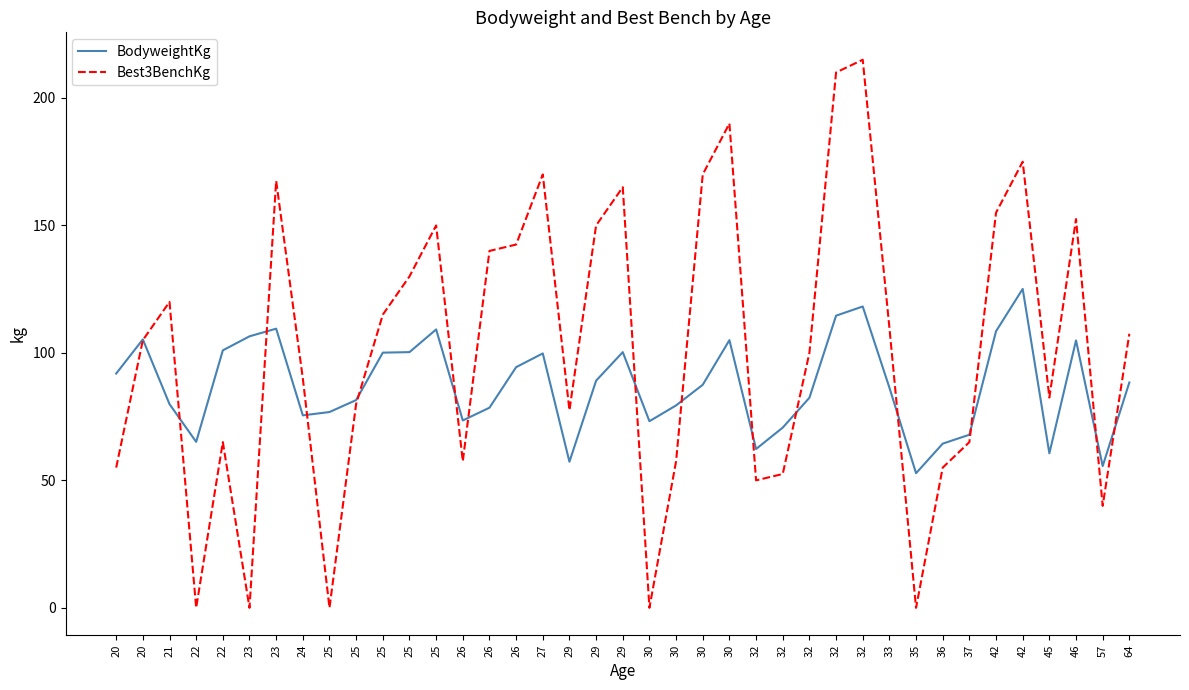

Which has a higher value, 42 or 42?

42